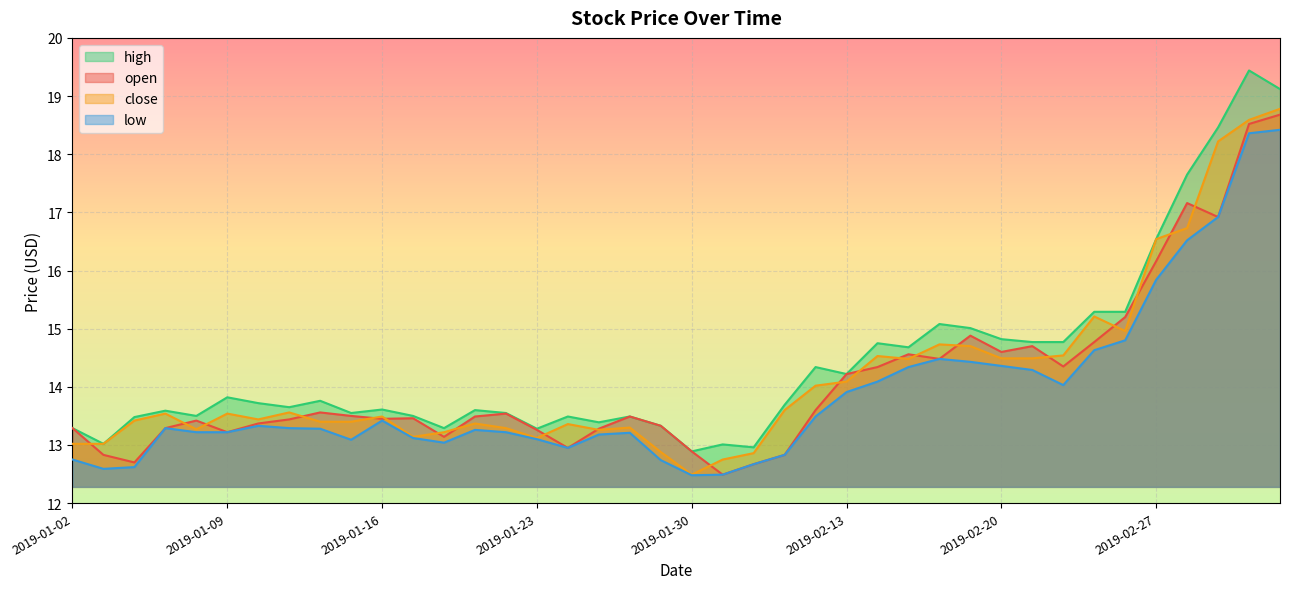

True or false: low has a value of 12.5 at 2019-01-30.

True